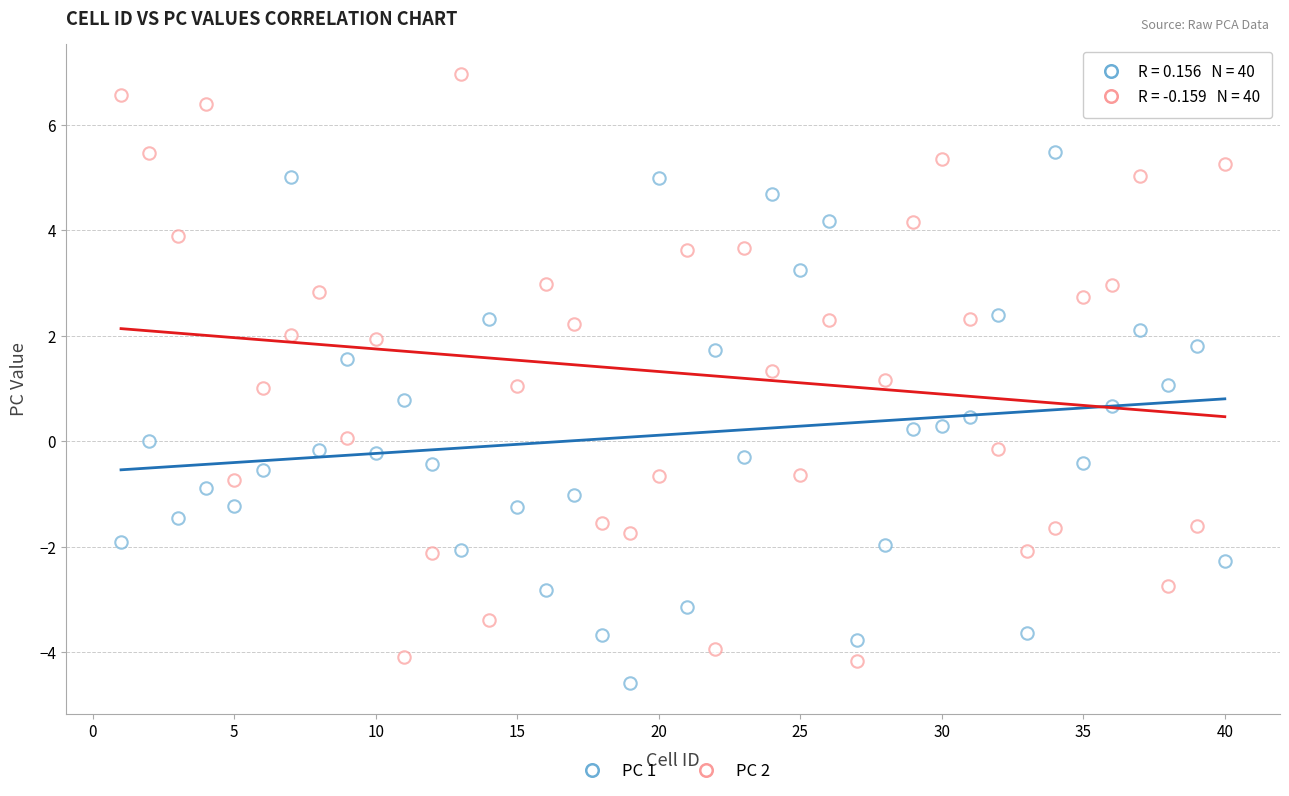

How many points are shown in the scatter plot?

80